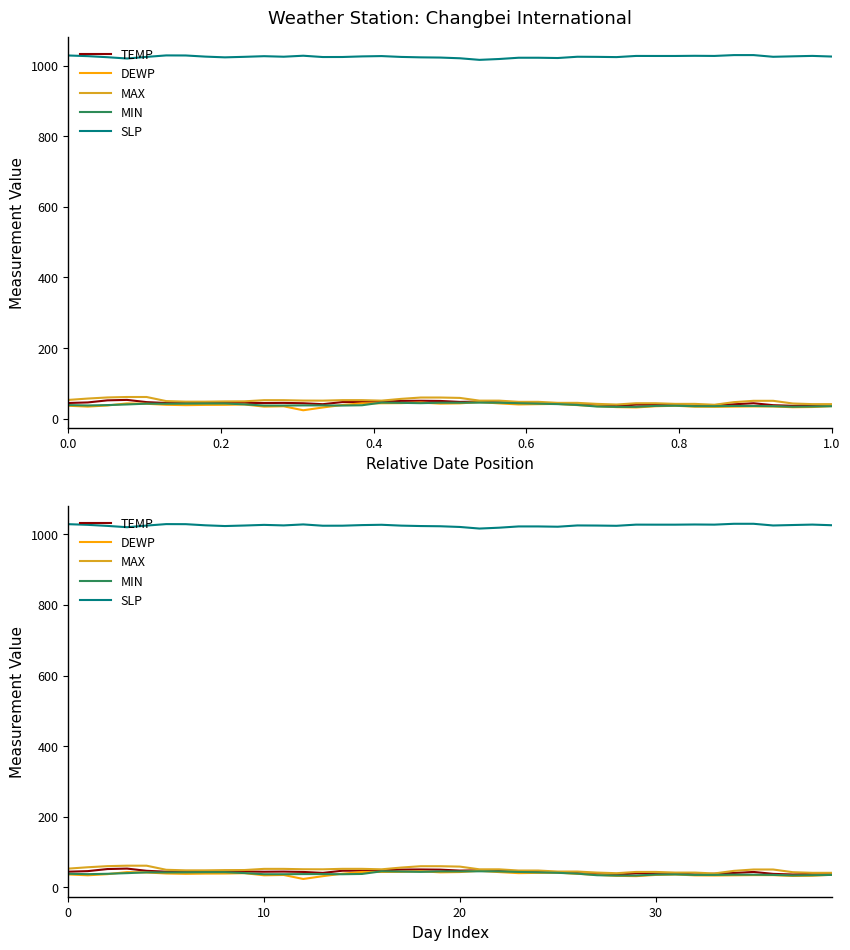

True or false: MAX and TEMP intersect in this chart.

False